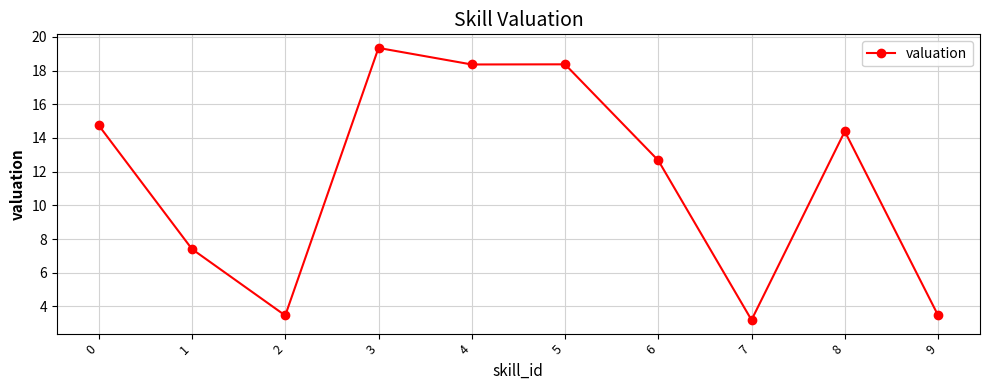

What is the difference between the second highest and minimum values?

15.2